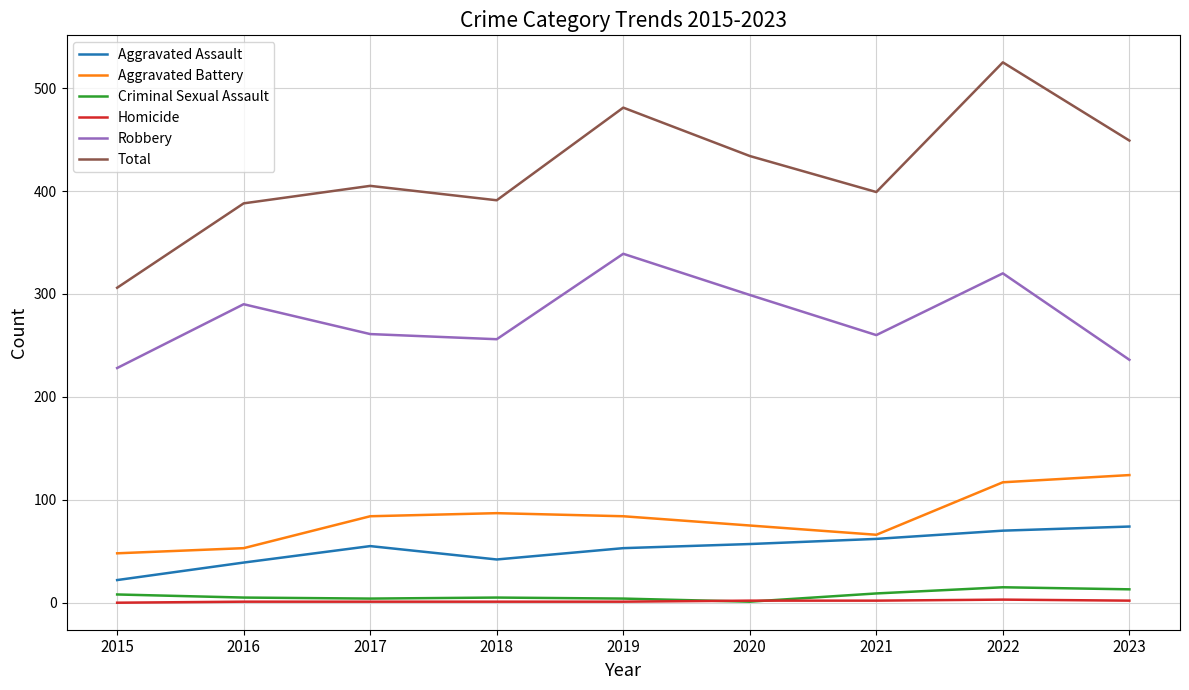

What is the difference between the second highest and second lowest values in the Robbery series?

84